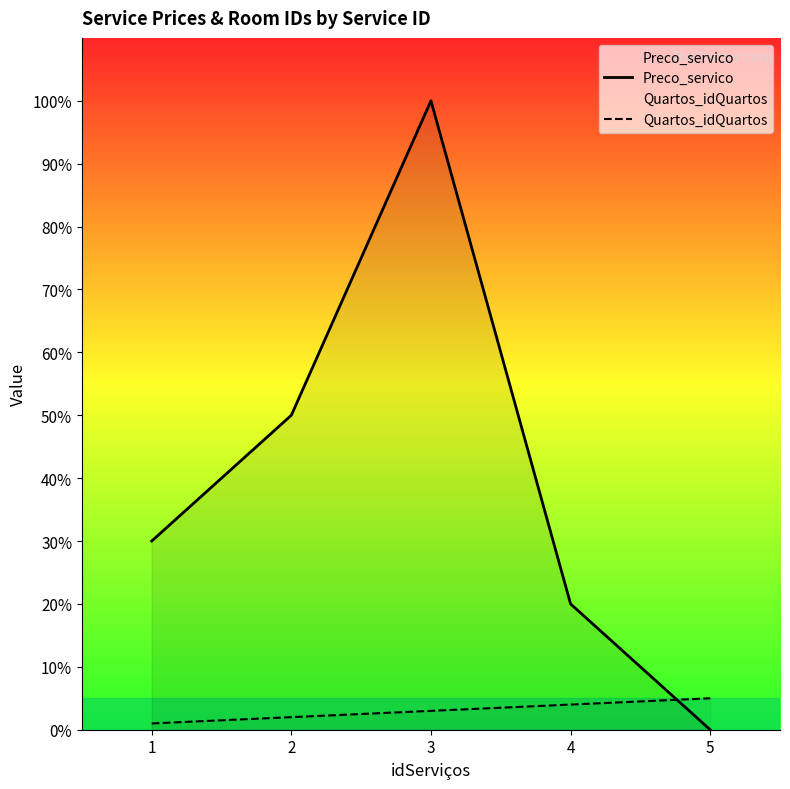

Is it true that Preco_servico equals 77 at 2?

False